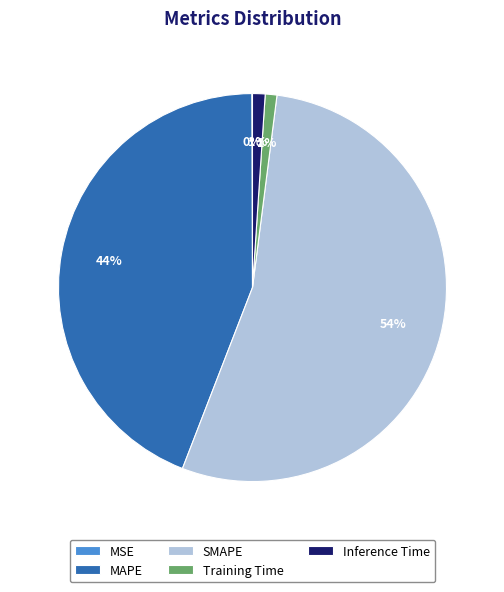

The MAPE slice represents 39% of the pie. True or false?

False